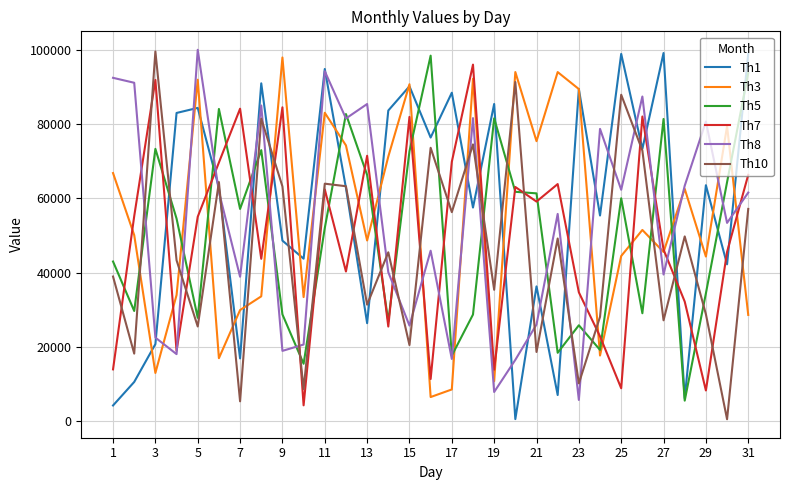

What is the lowest value of the Th3 series?

6544